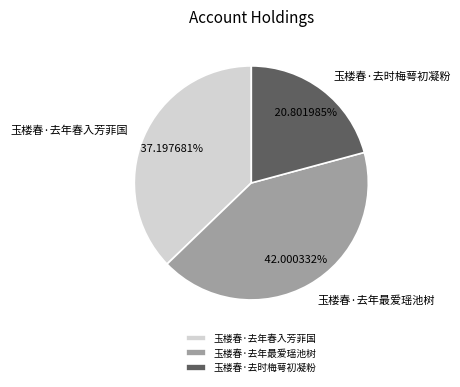

True or false: 玉楼春·去年最爱瑶池树 accounts for 31% of the total.

False